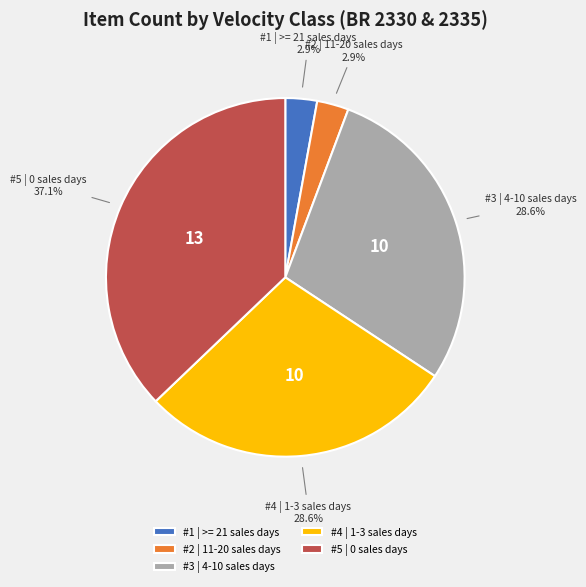

Do #2 | 11-20 sales days and #1 | >= 21 sales days together represent more than half of the pie?

No